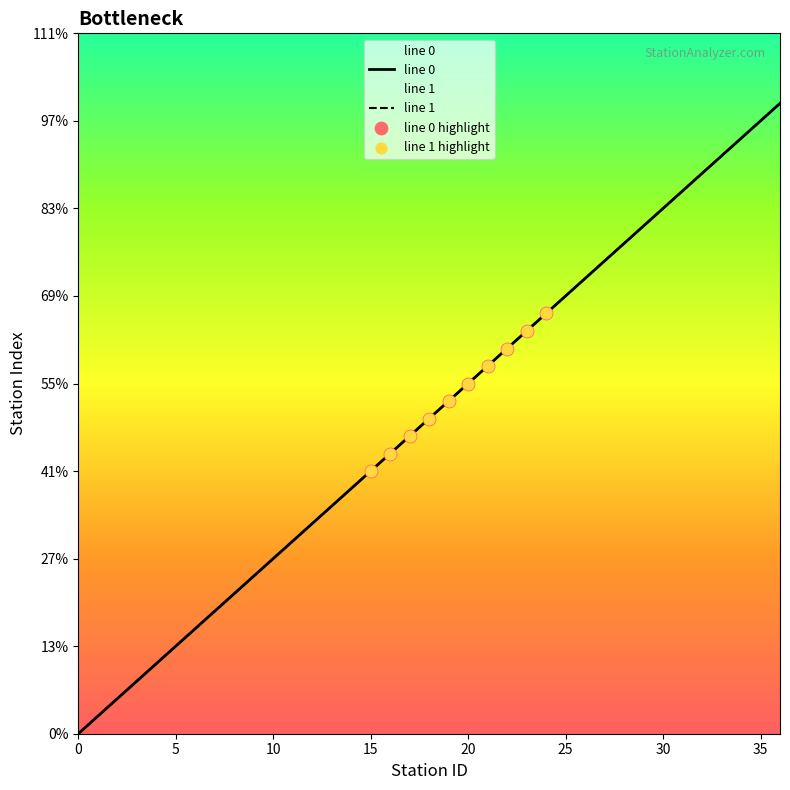

Which series has the largest Y range (max minus min)?

line 0